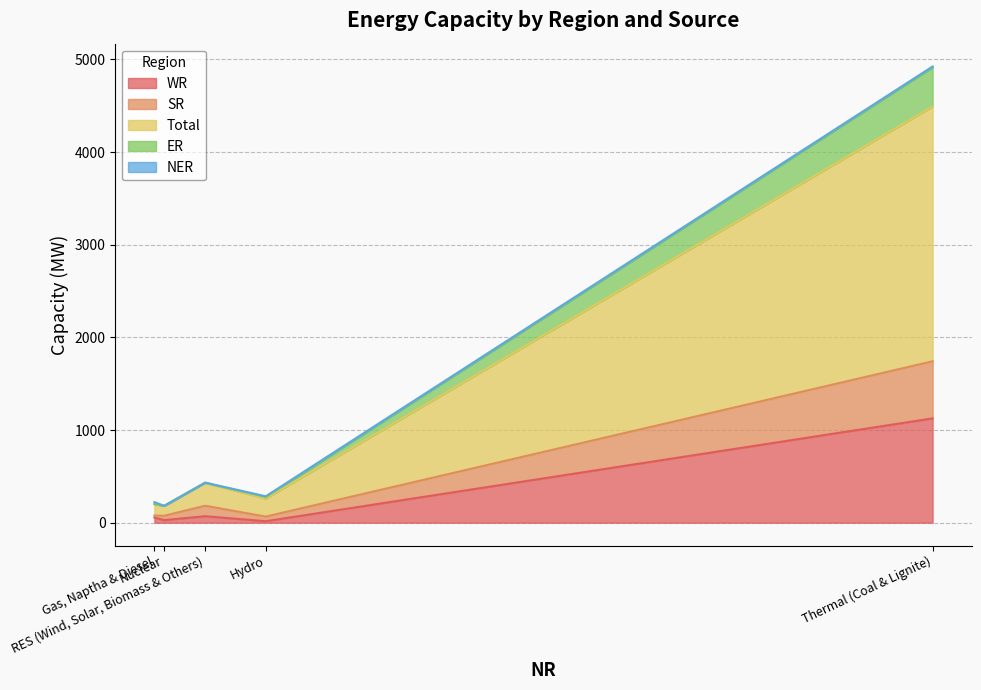

Rank the categories by ER value from highest to lowest.

Thermal (Coal & Lignite), Hydro, RES (Wind, Solar, Biomass & Others), Nuclear, Gas, Naptha & Diesel